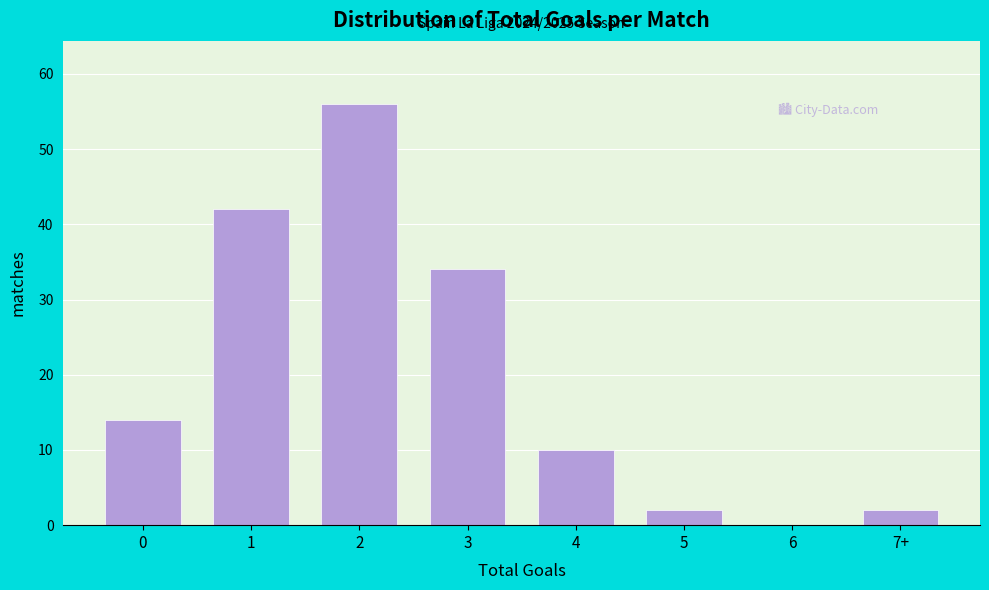

Reading right to left, what are all the values shown in this chart?

7+=2	6=0	5=2	4=10	3=34	2=56	1=42	0=14